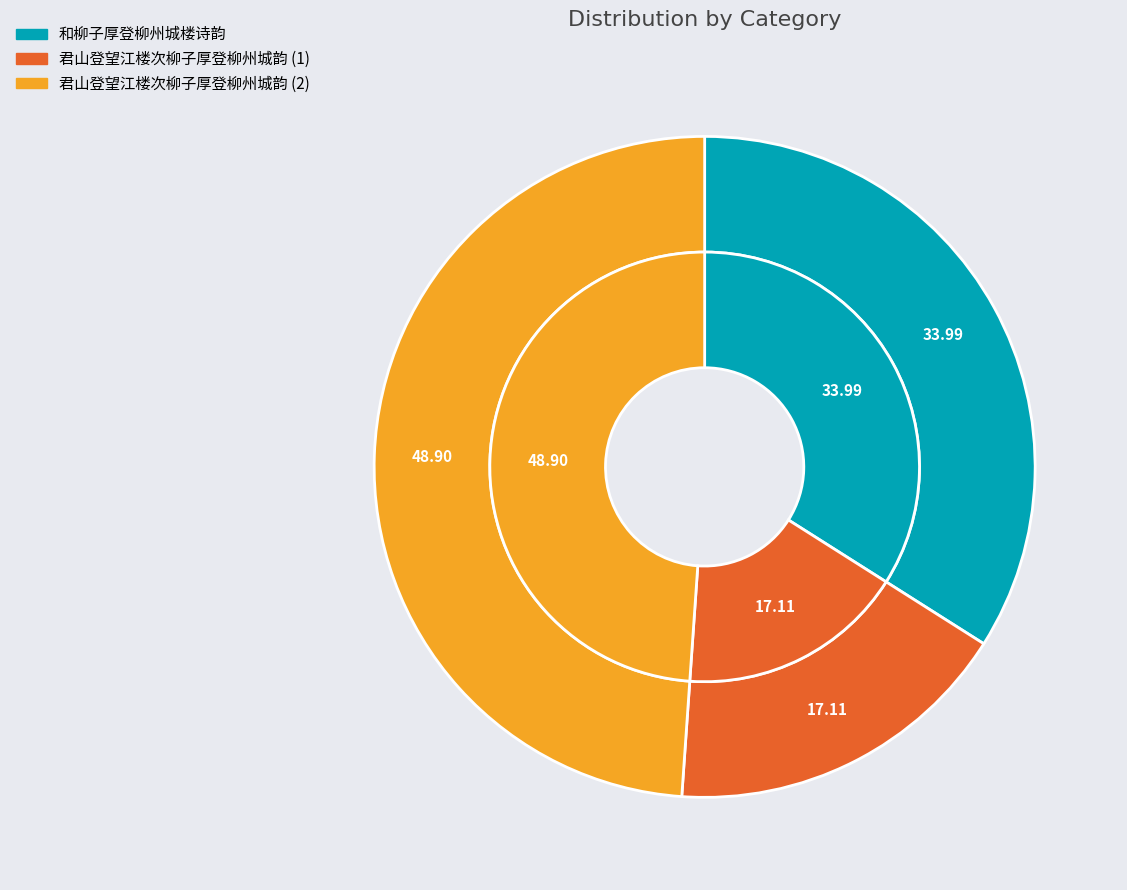

Is there a majority slice in this chart?

No